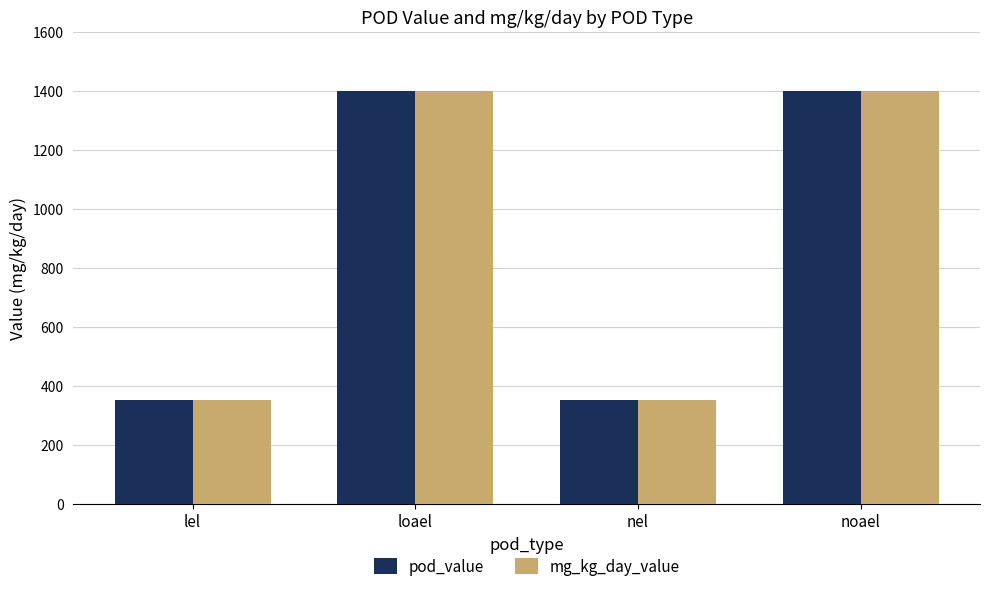

What is the difference between the second highest and minimum values in the mg_kg_day_value series?

1050